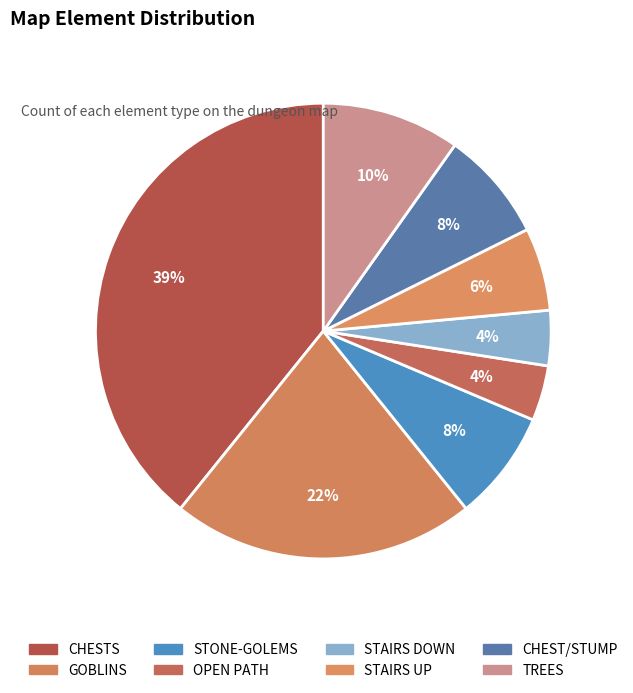

What percentage is the CHESTS slice, to the nearest percent?

39%